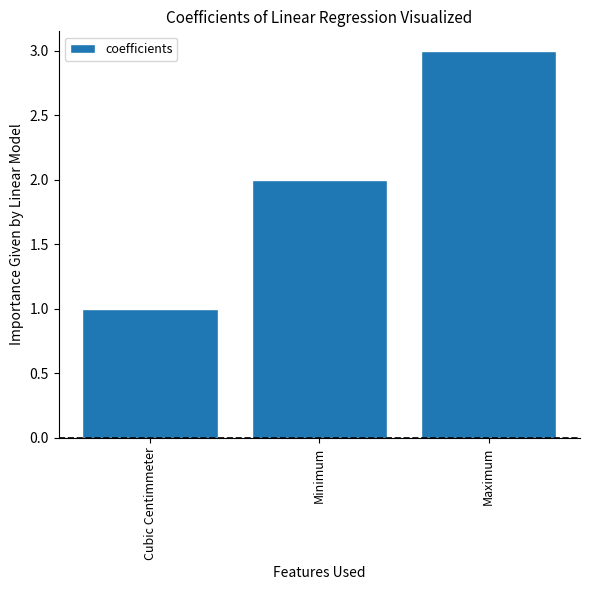

What is the difference between the maximum and second lowest values?

1